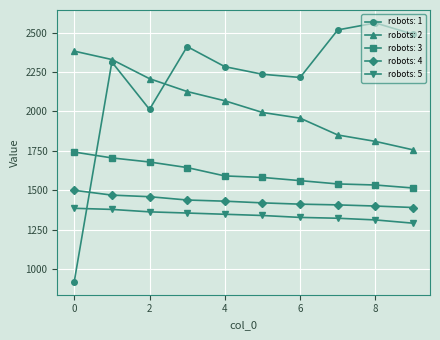

True or false: robots: 5 and robots: 4 intersect in this chart.

False